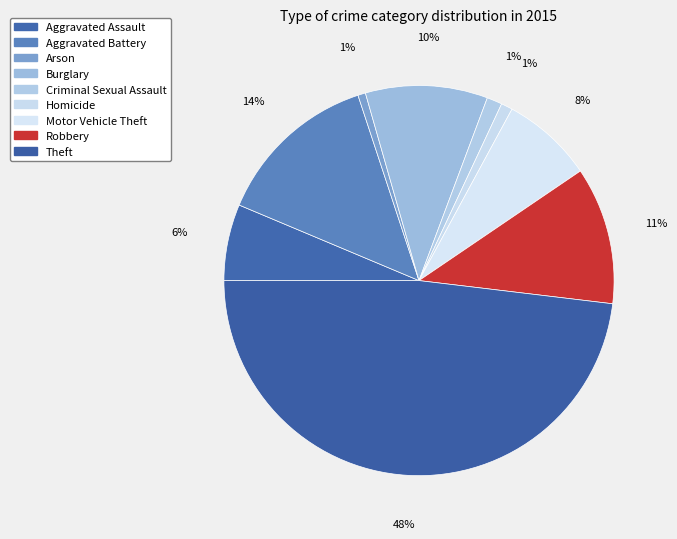

How many slices are in this pie chart?

9